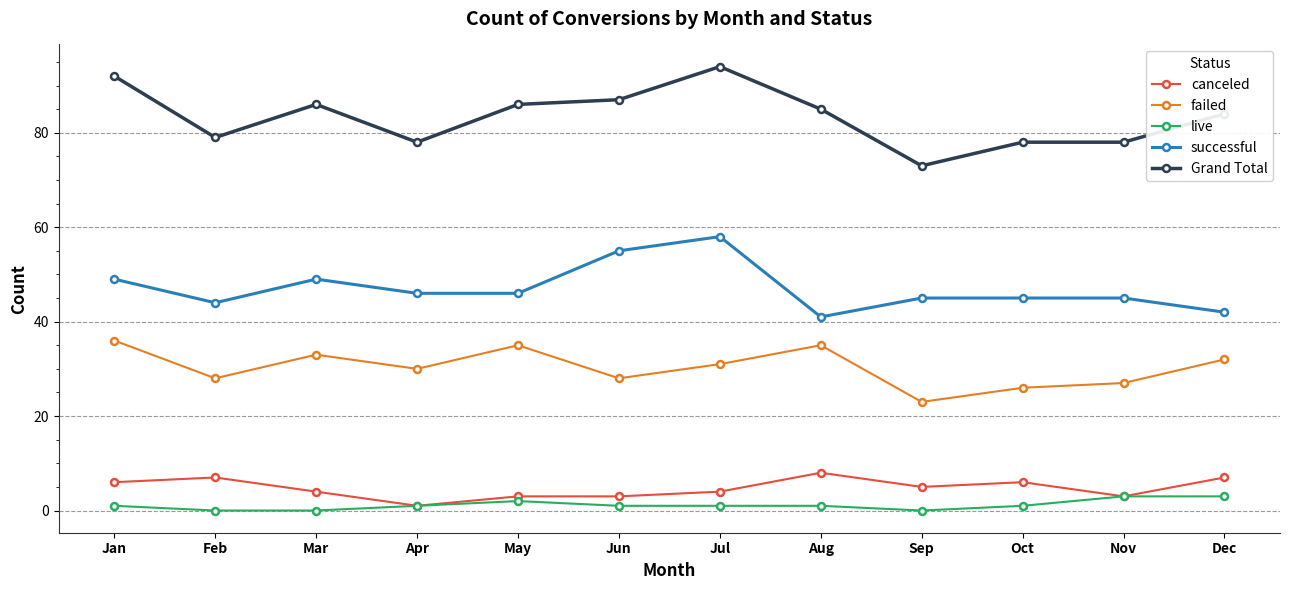

Count the number of data series in this chart.

5